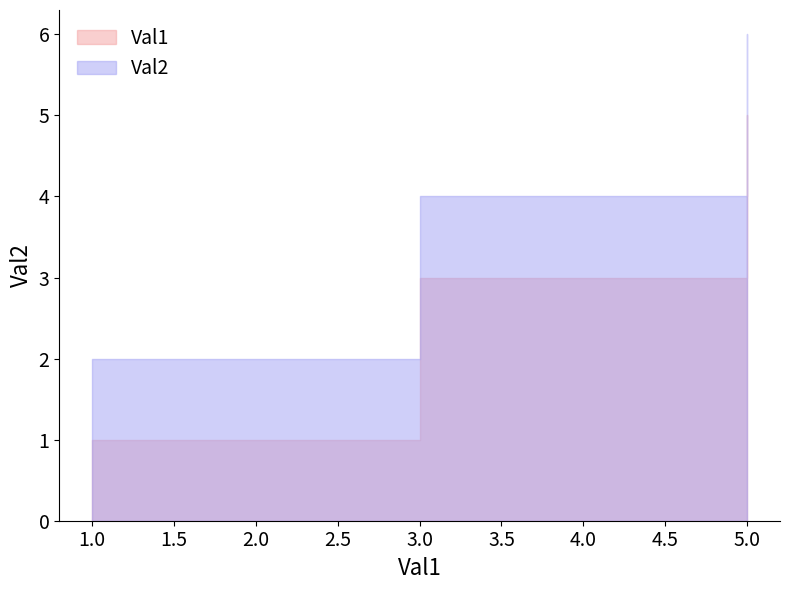

True or false: Val1 and Val2 intersect in this chart.

False